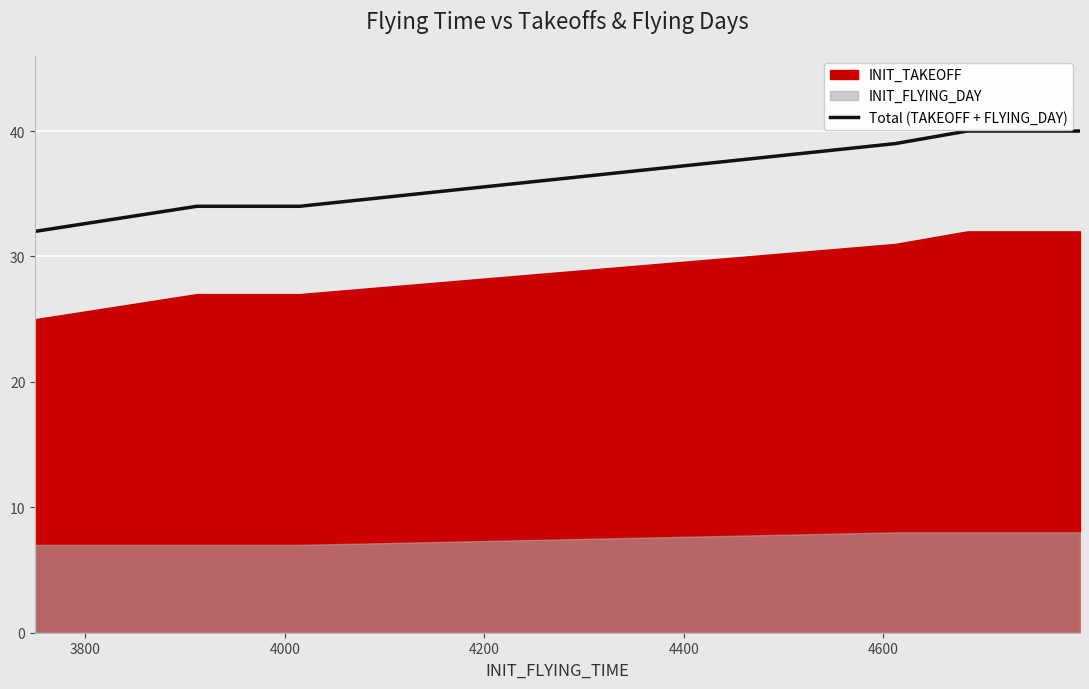

What is the minimum value for Total (TAKEOFF + FLYING_DAY)?

32